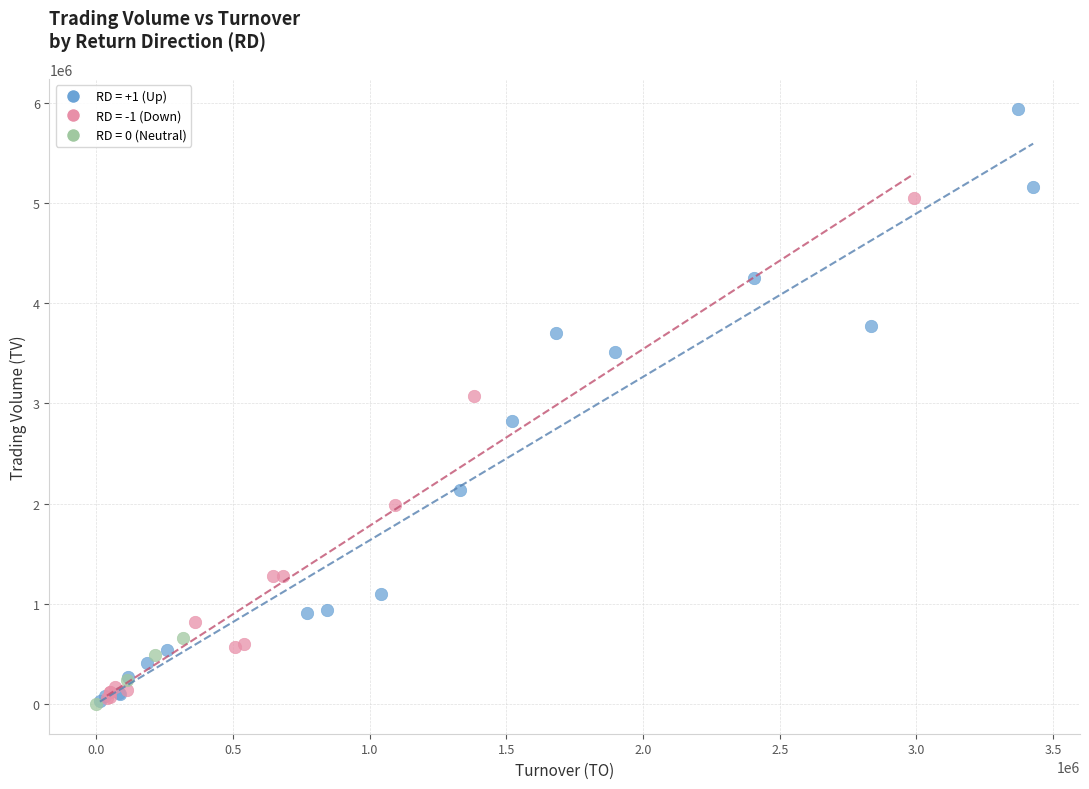

Which series has the widest spread of Y values?

RD = +1 (Up)